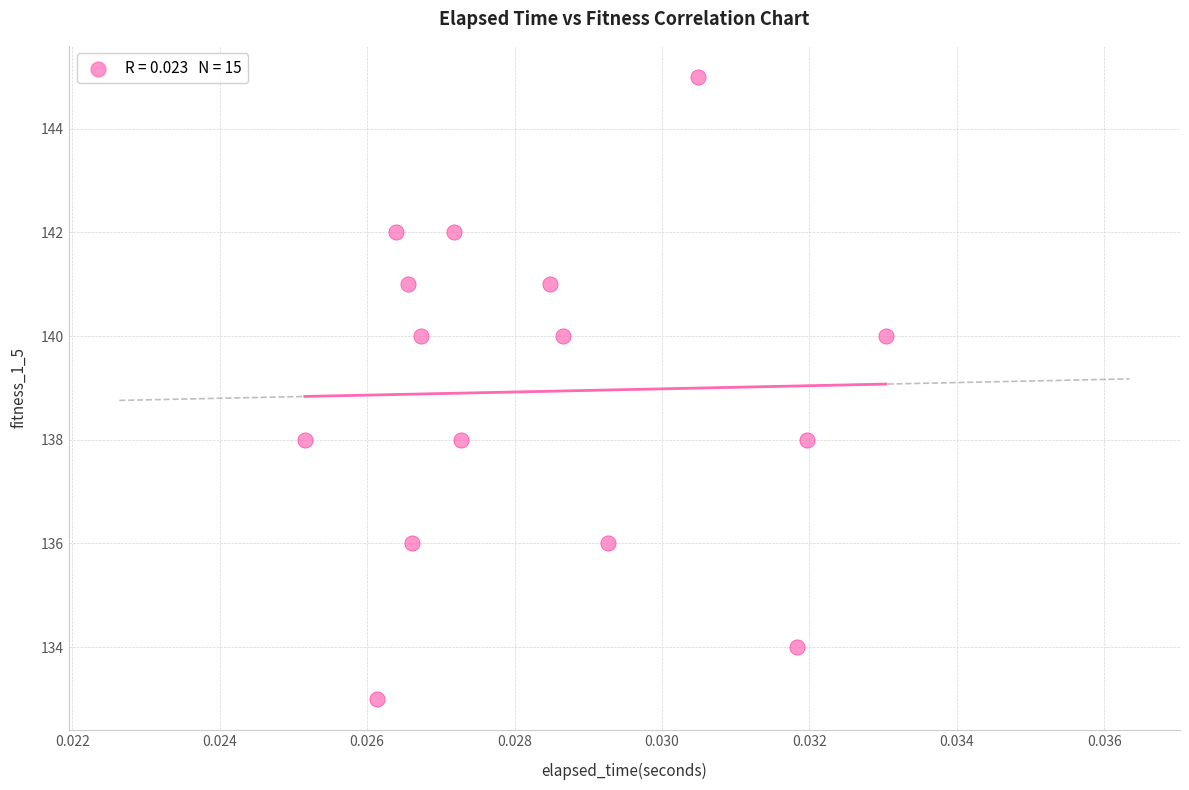

What is the range of Y values (max minus min)?

12